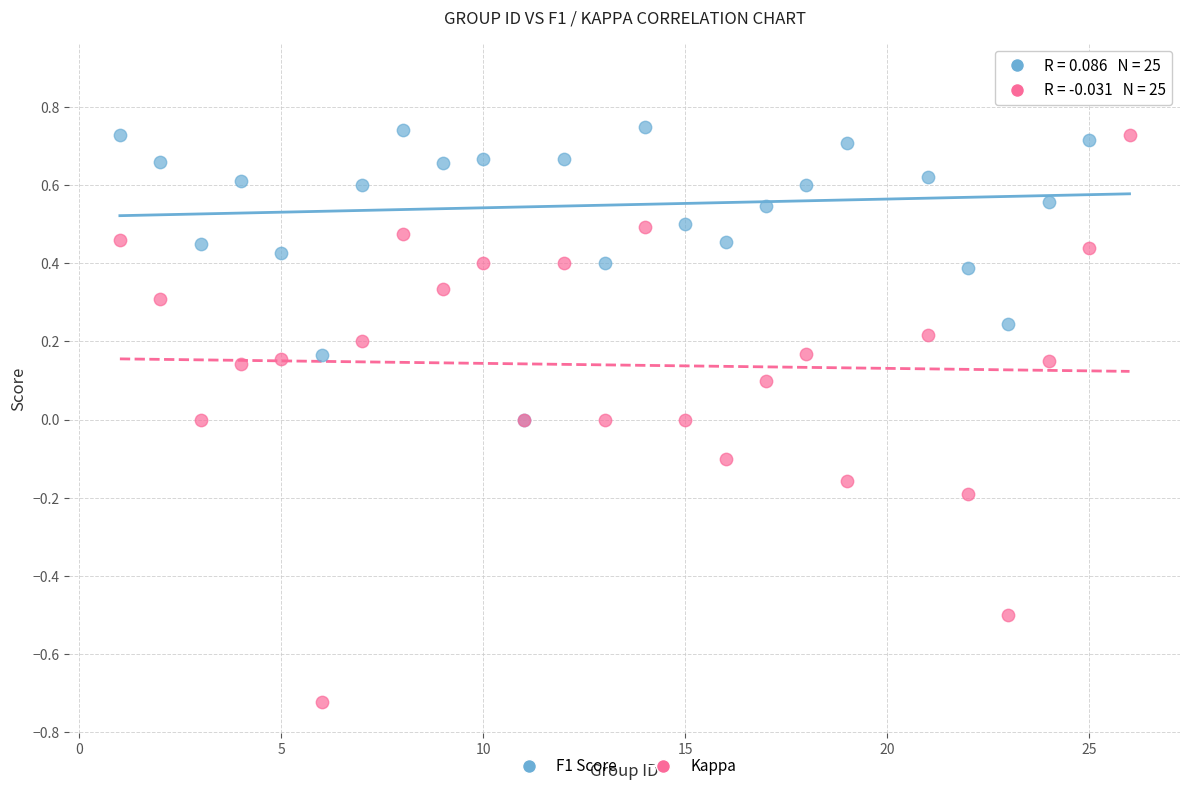

Which series has the widest spread of Y values?

Kappa